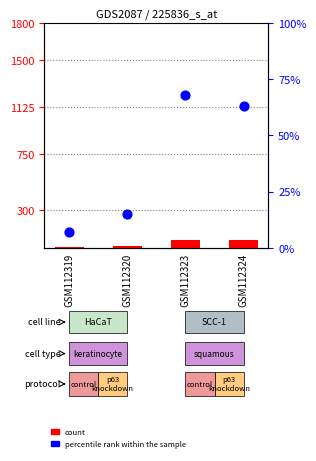

What is the total value across all series at GSM112319?

15